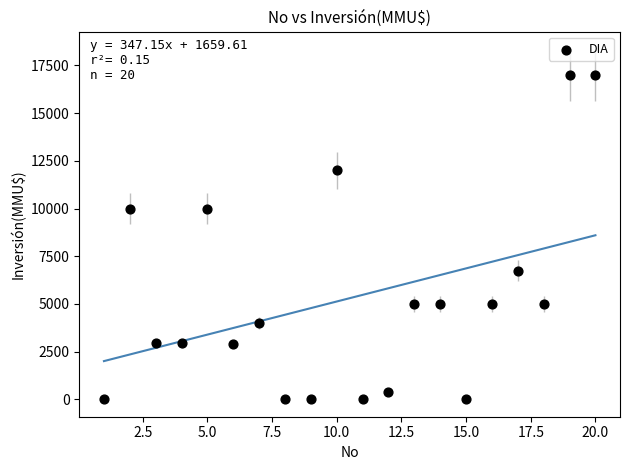

What is the range of X values (max minus min)?

19